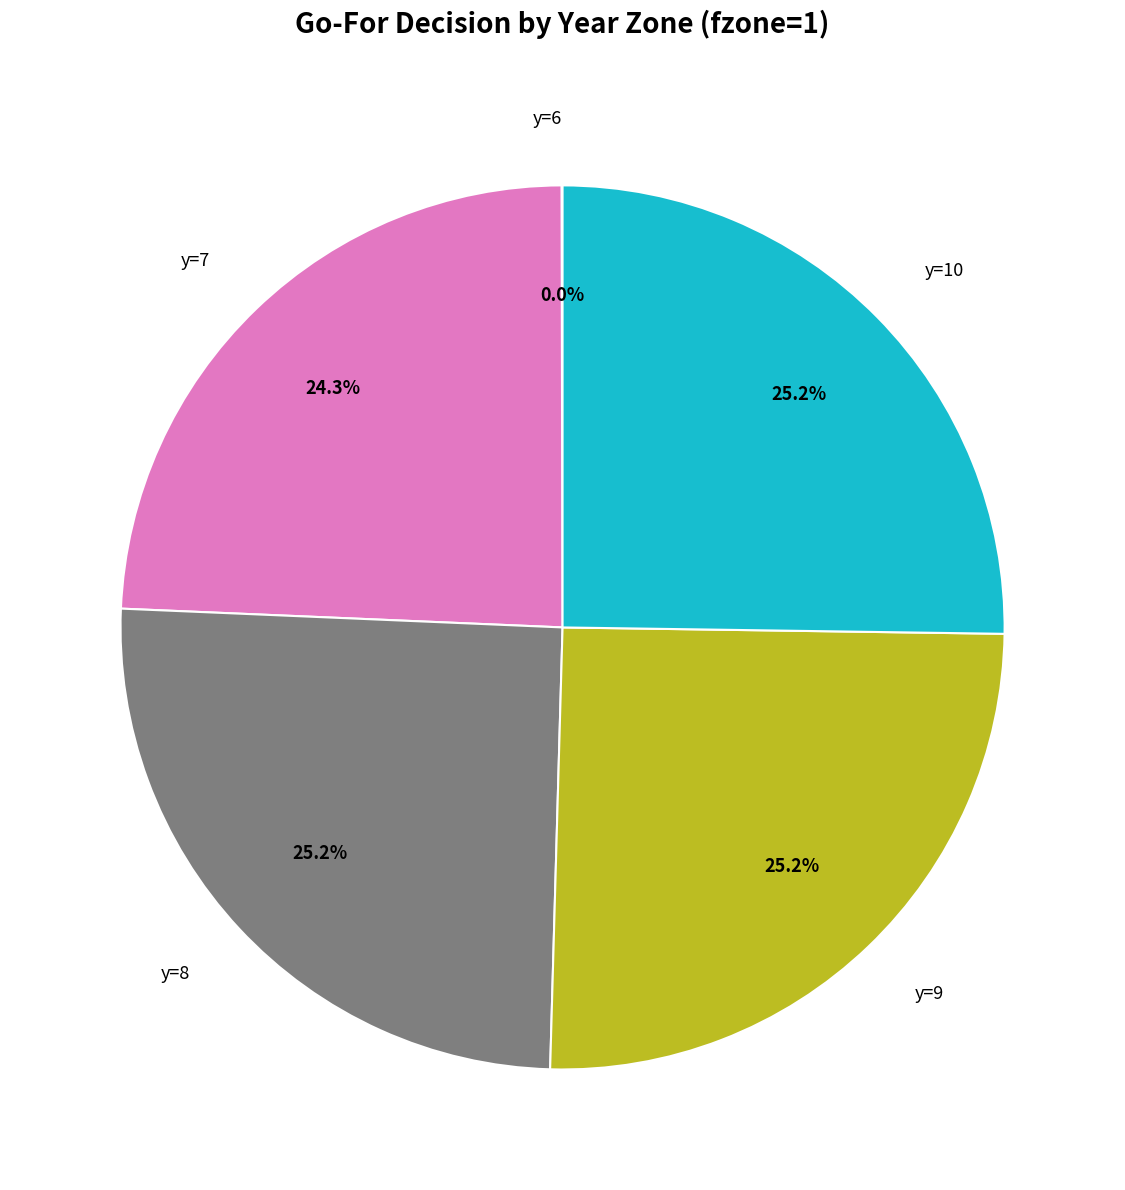

What percentage is NOT represented by y=7?

75.7%